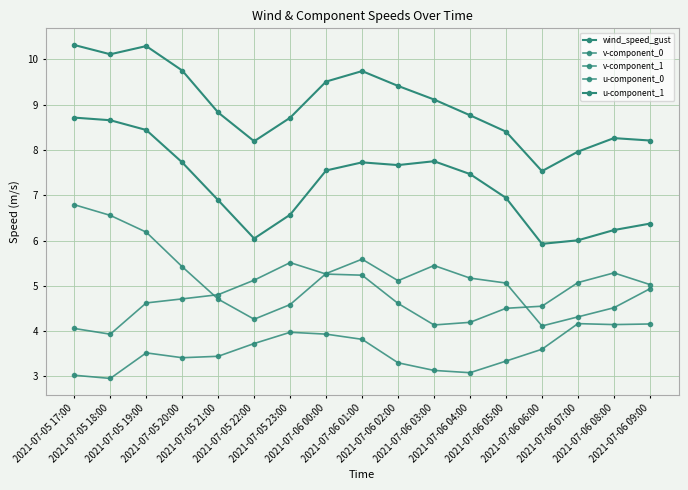

Is this an area chart (filled region under the line)?

No